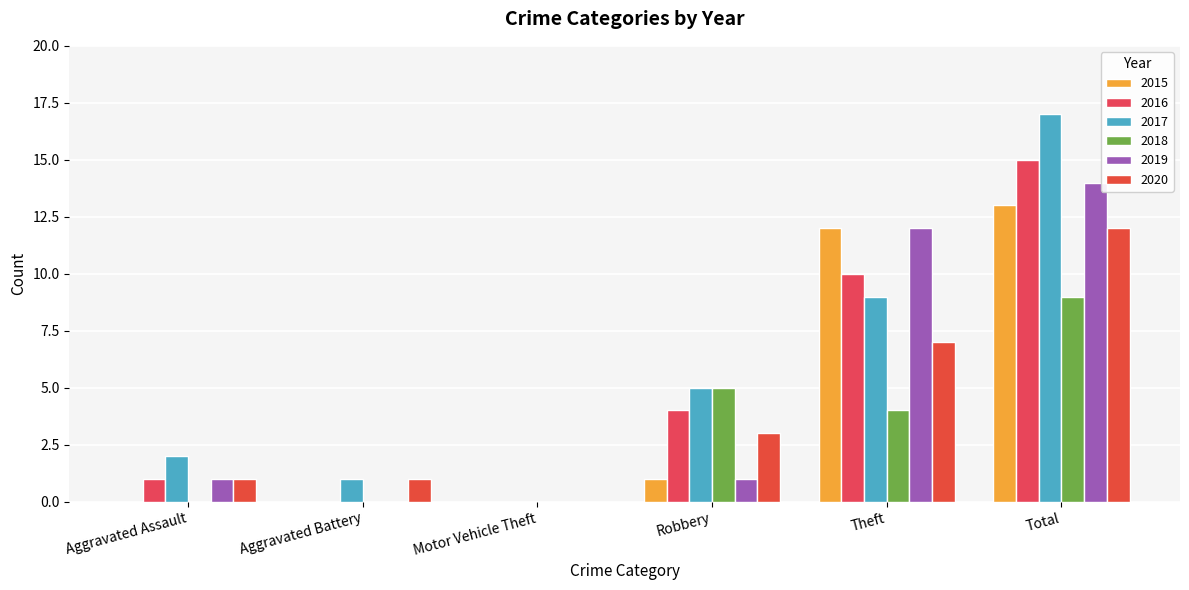

What are all the series names shown in the legend?

2015, 2016, 2017, 2018, 2019, 2020